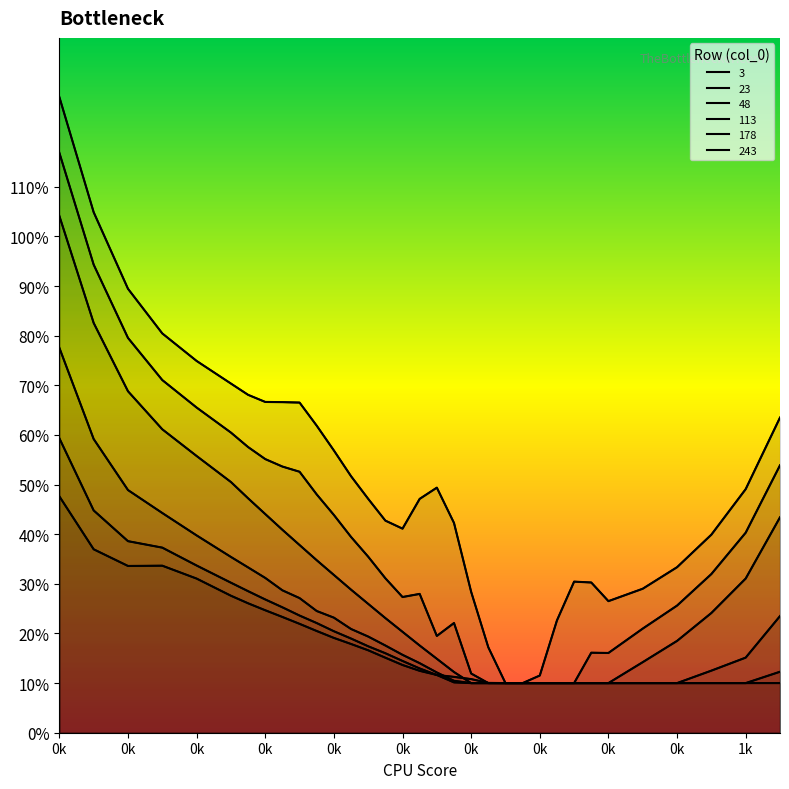

Count the number of data series in this chart.

6